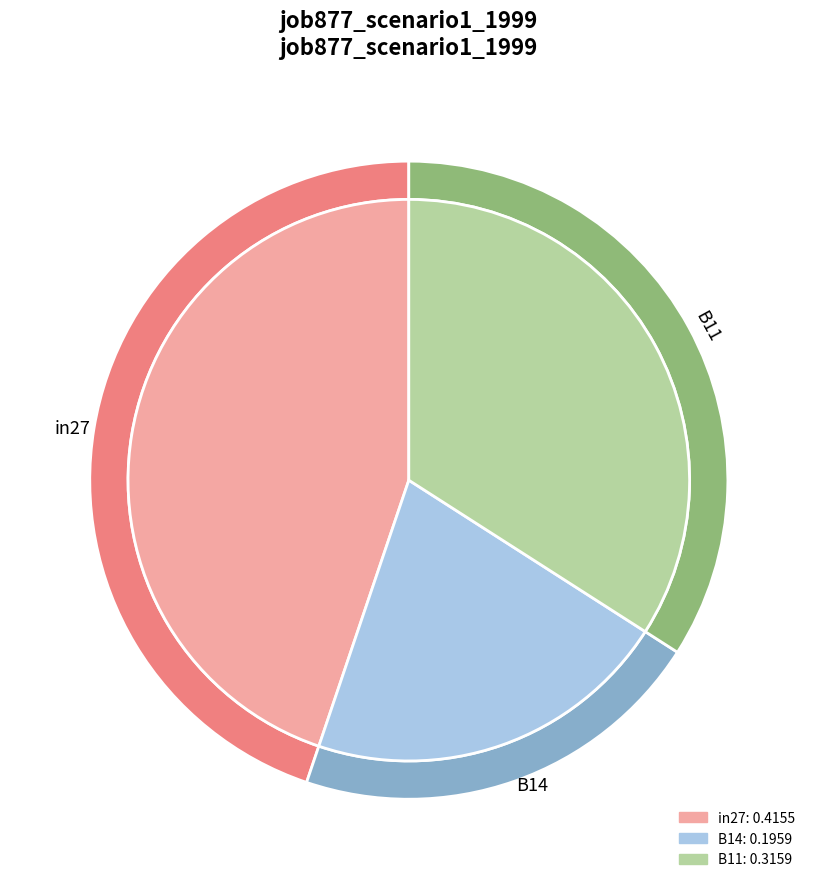

Does B11 represent more than half of the total?

No